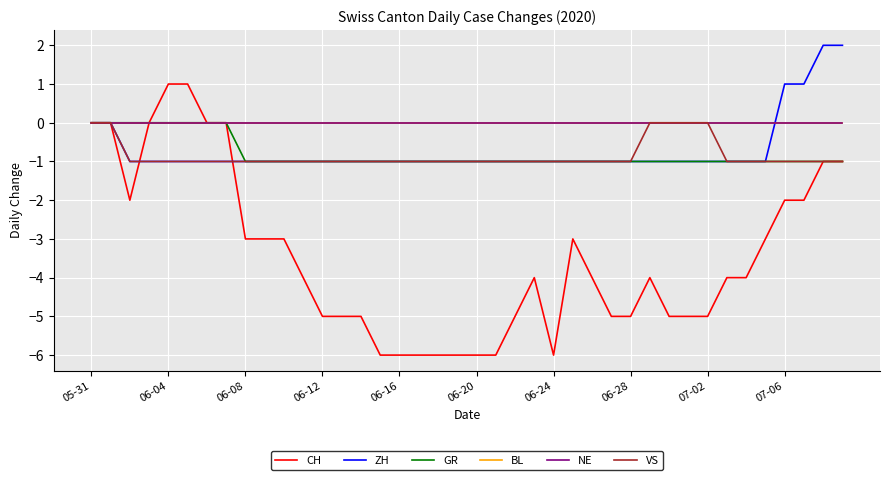

List the series in order of their peak value, highest first.

ZH, CH, GR, BL, NE, VS